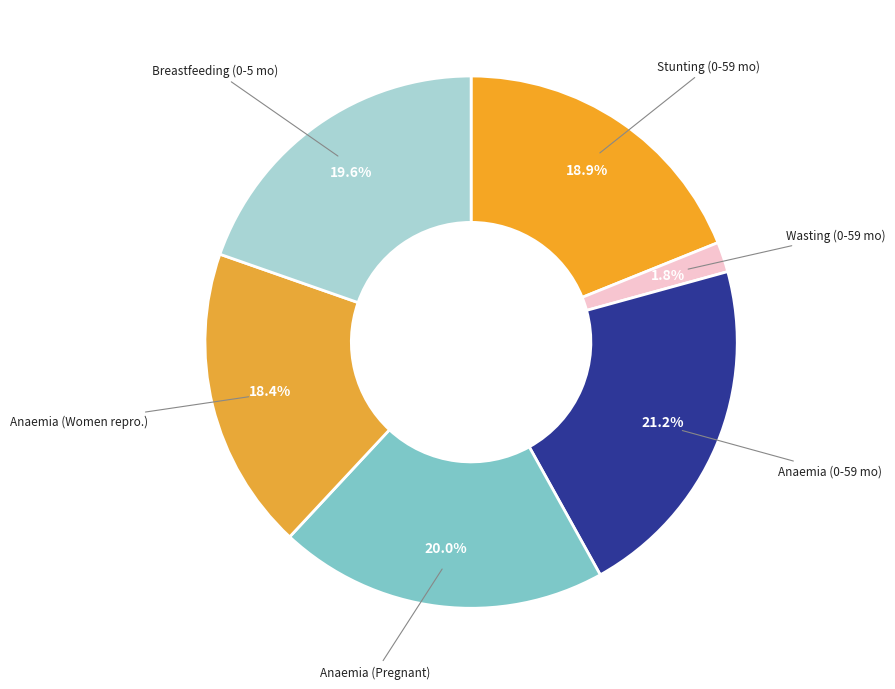

Approximately how many times larger is the value at Anaemia (Pregnant) compared to Anaemia (Women repro.)?

1.1